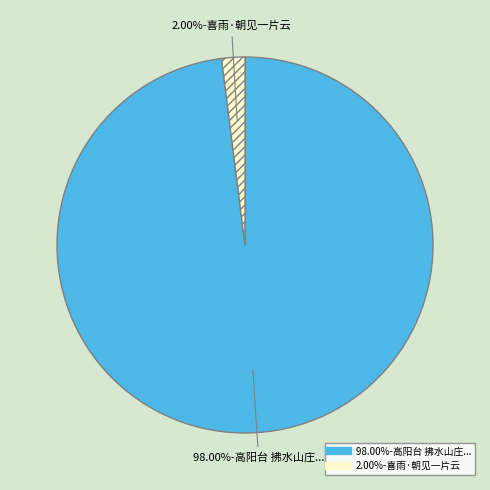

To the nearest percent, what is the average slice percentage?

50%